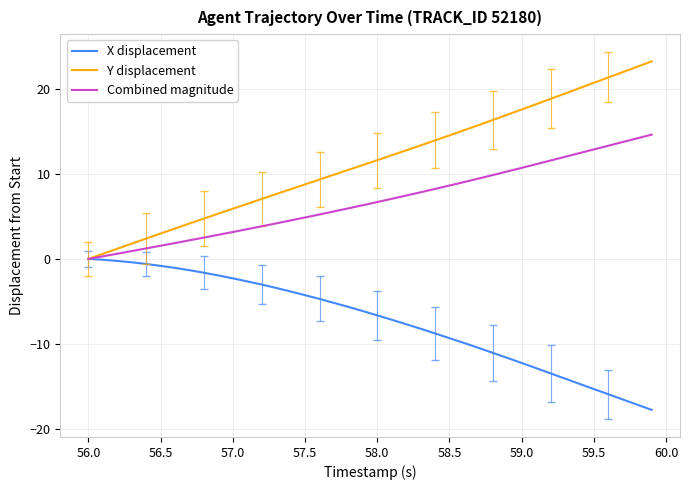

Which series has the largest range (max minus min)?

Y displacement